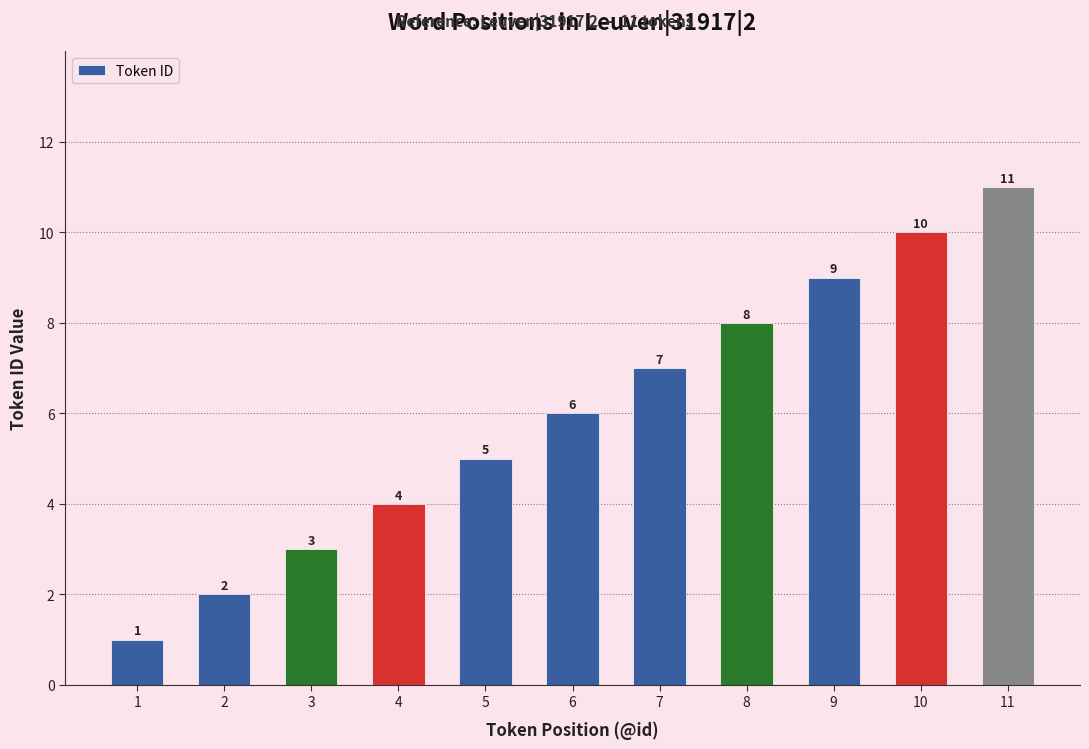

Rank the categories by value from lowest to highest.

1, 2, 3, 4, 5, 6, 7, 8, 9, 10, 11